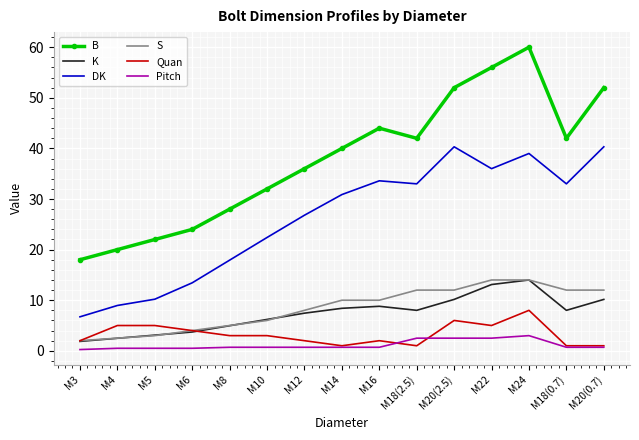

At M20(2.5), list the series in order from smallest to largest.

Pitch, Quan, K, S, DK, B